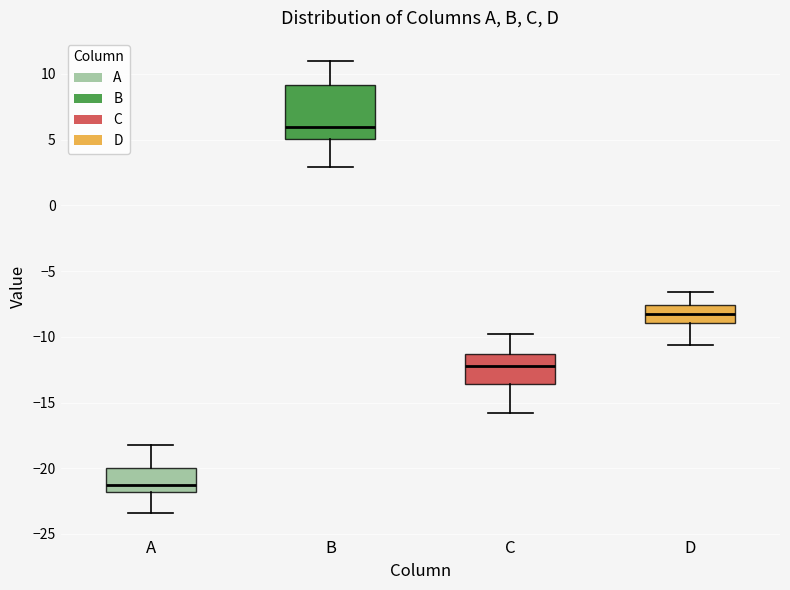

Reading left to right, read every box against the y-axis: the position of its median line, the range the box covers, and the ends of its whiskers. The values are not printed on the chart, so give them approximately, as read against the axis.

A: median -21.0, box -22.0 to -20.0, whiskers -23.5 to -18.0
B: median 6.0, box 5.0 to 9.0, whiskers 3.0 to 11.0
C: median -12.0, box -13.5 to -11.5, whiskers -16.0 to -10.0
D: median -8.5, box -9.0 to -7.5, whiskers -10.5 to -6.5